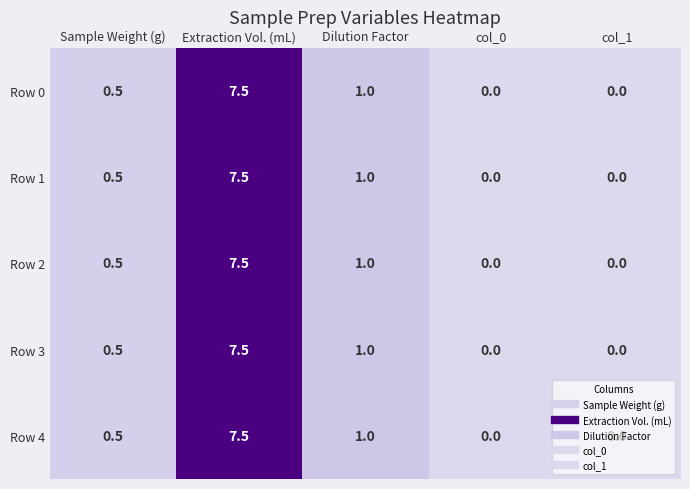

What is the greatest value displayed?

7.5